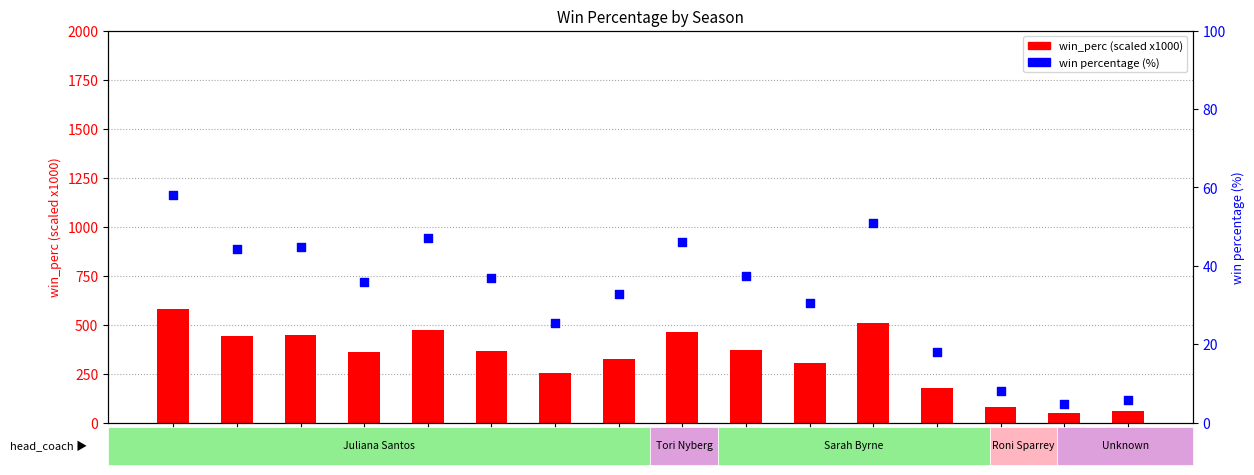

Which series has the largest total across all categories?

win_perc (scaled)